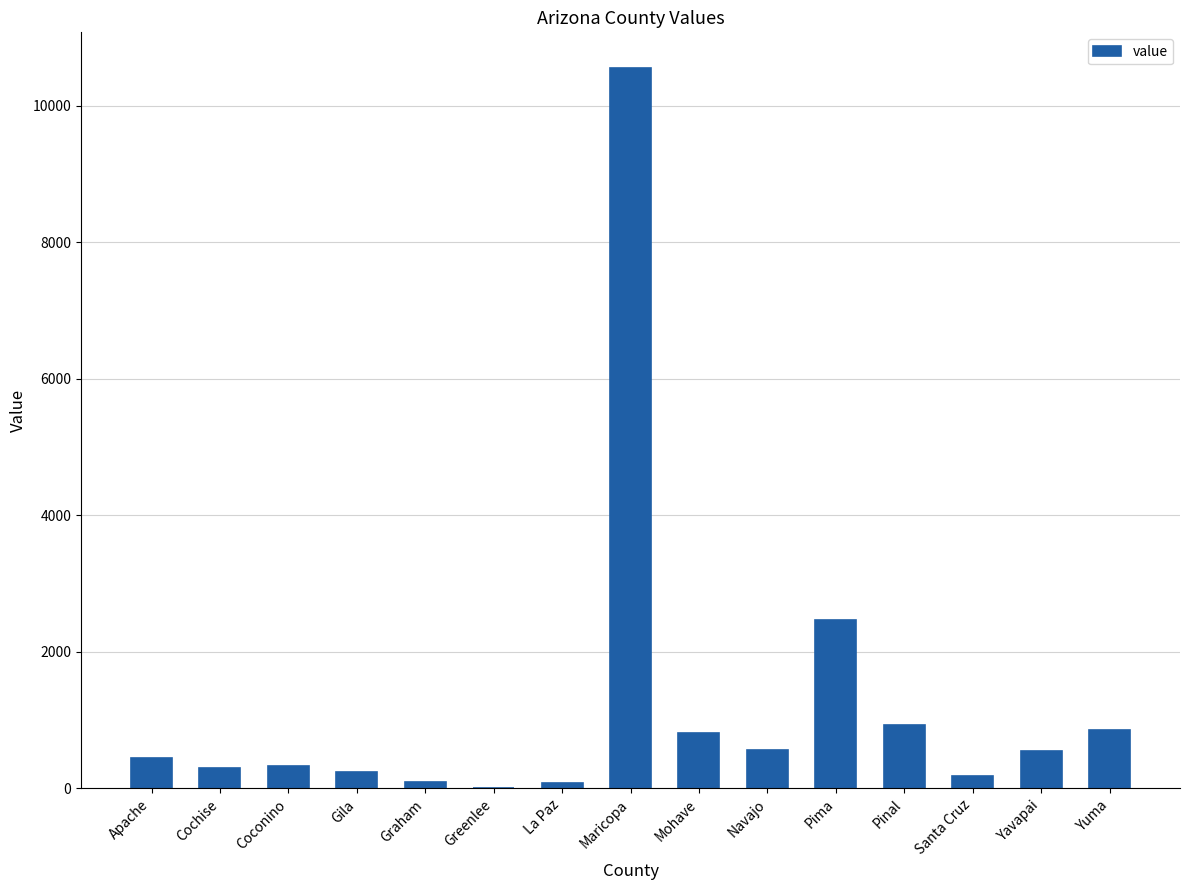

What is the maximum value shown in the chart?

10546